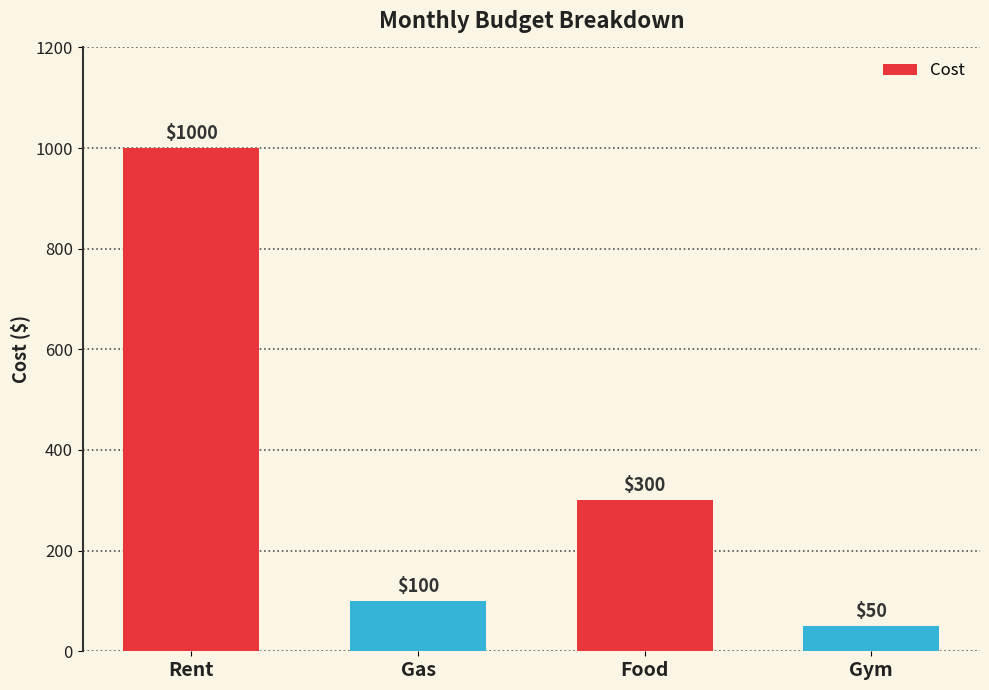

Approximately how many times larger is the value at Gas compared to Food?

0.3